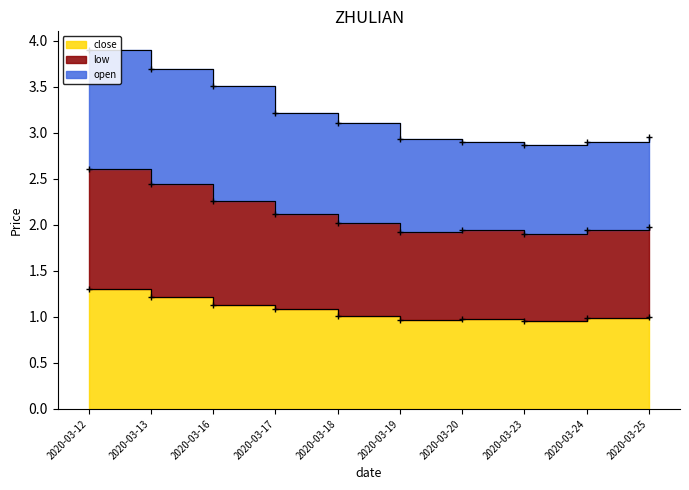

What is the difference between the second highest and minimum values in the low series?

0.5